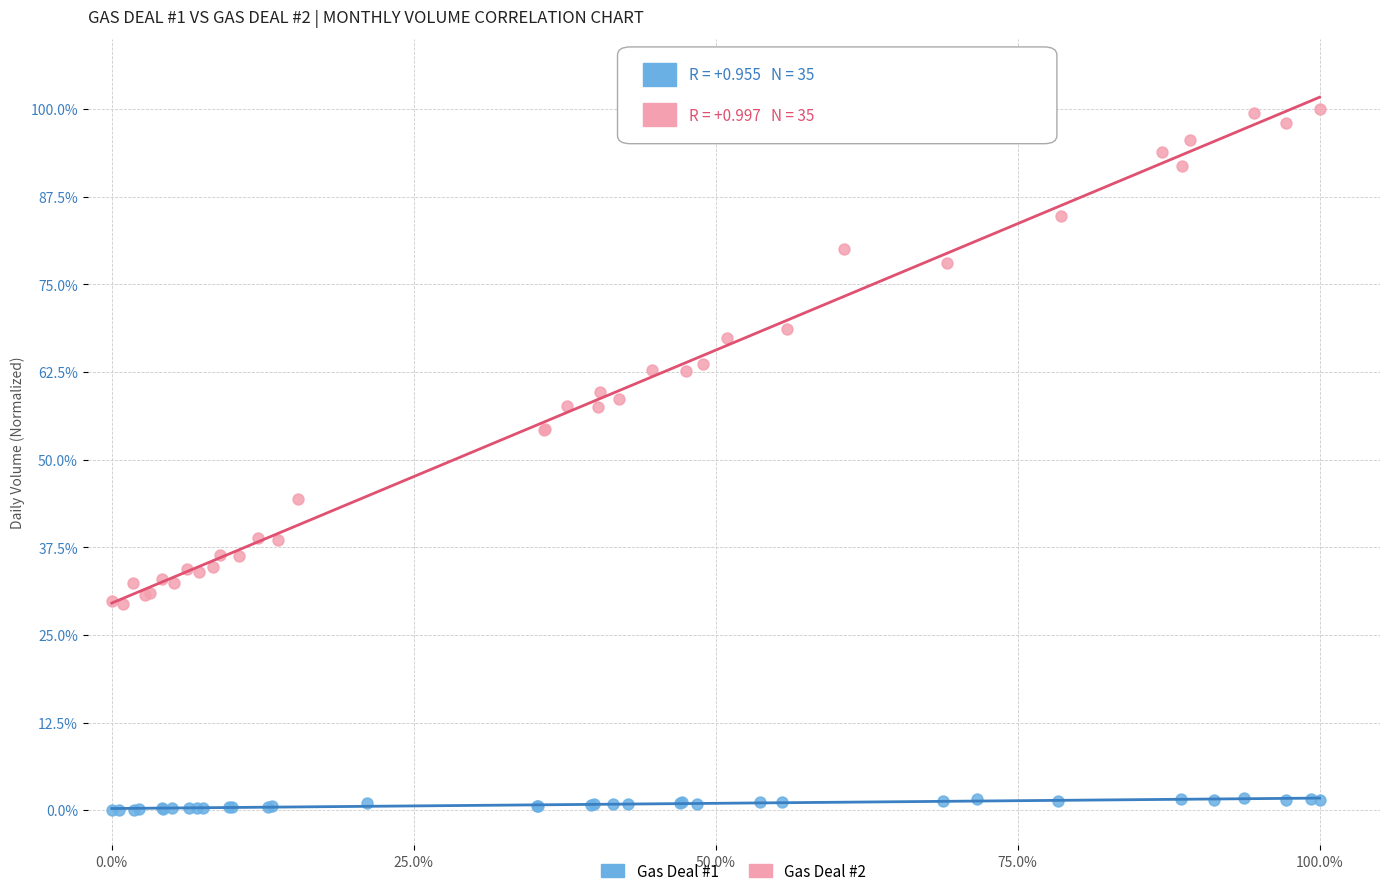

Which series has the largest Y range (max minus min)?

Gas Deal #2